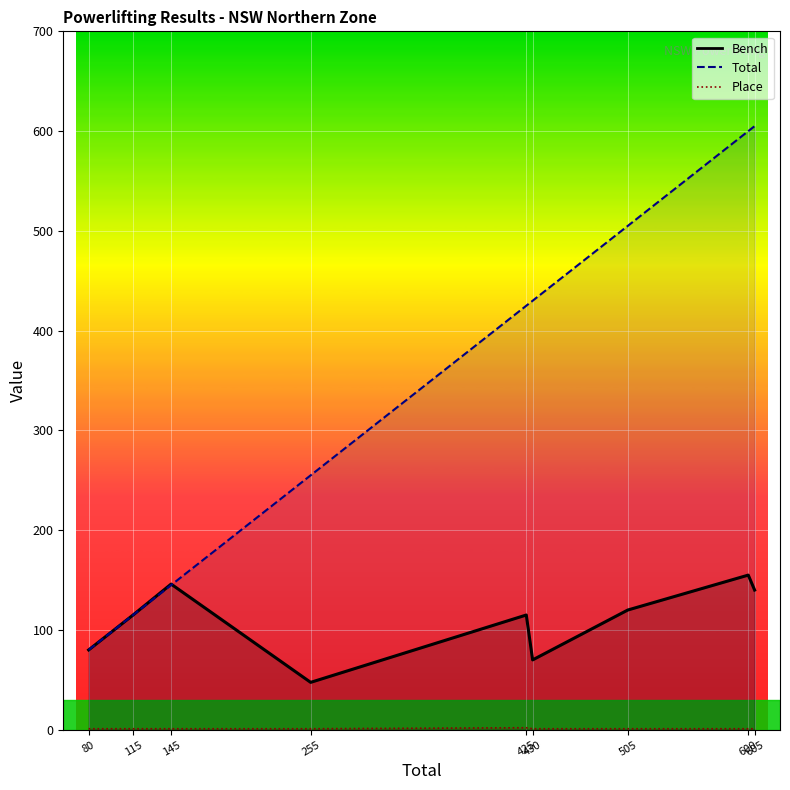

At which category does the chart reach its minimum across all series?

255